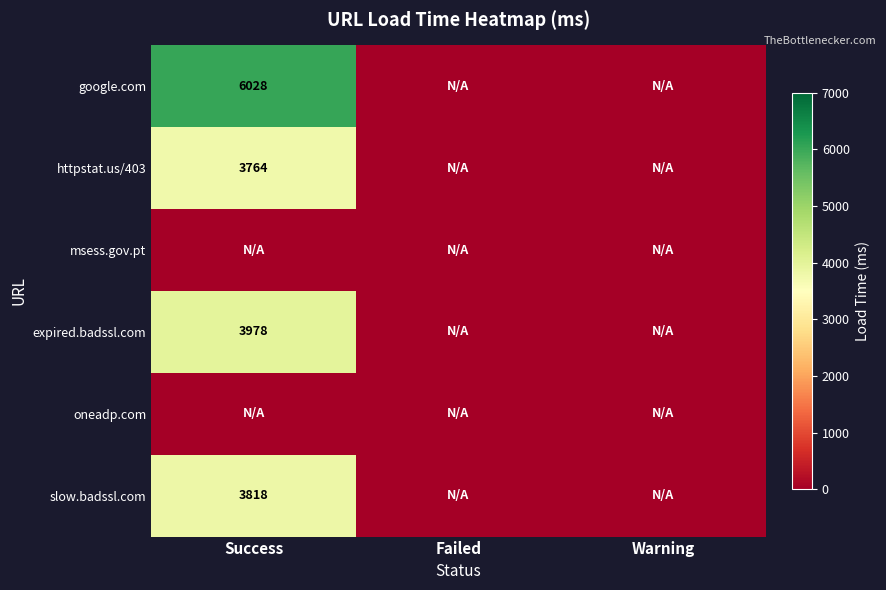

Is it true that google.com equals 9489 at Success?

False